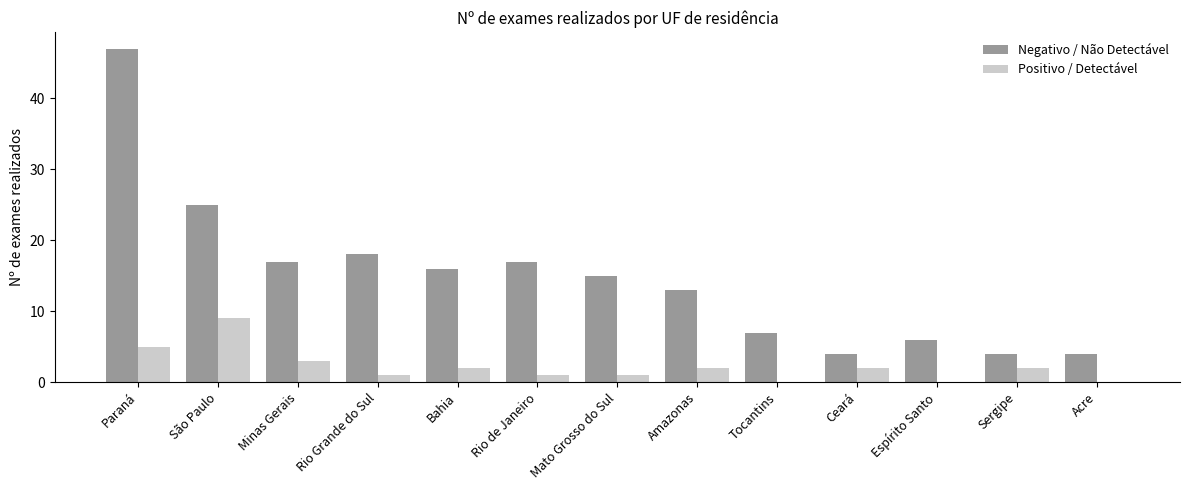

Reading right to left, transcribe all the data shown in this chart.

Negativo / Não Detectável: 4	4	6	4	7	13	15	17	16	18	17	25	47
Positivo / Detectável: 0	2	0	2	0	2	1	1	2	1	3	9	5